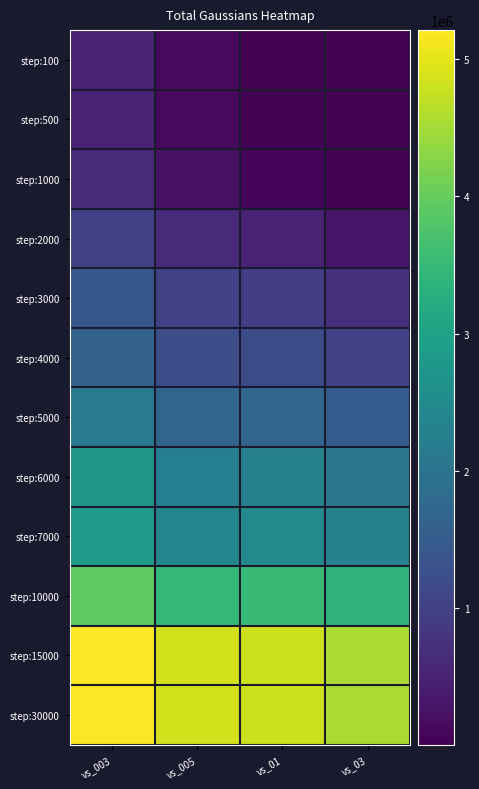

At which category is the sum across all series the highest?

vs_003